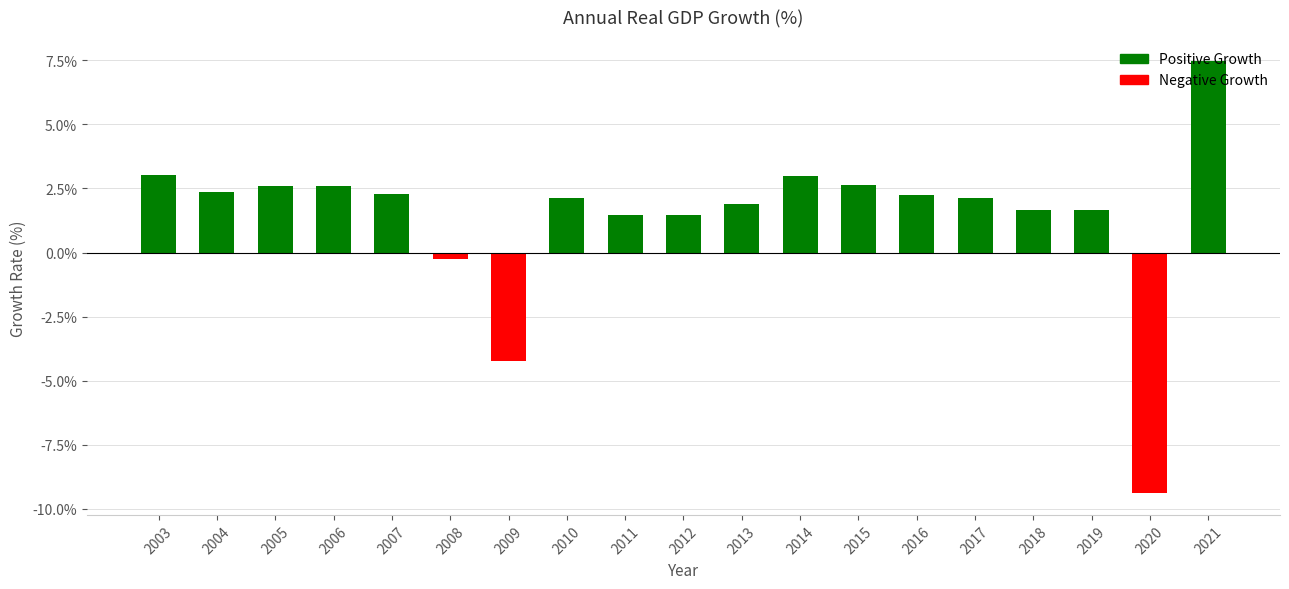

The chart shows a value of 7.5 at 2021. True or false?

True